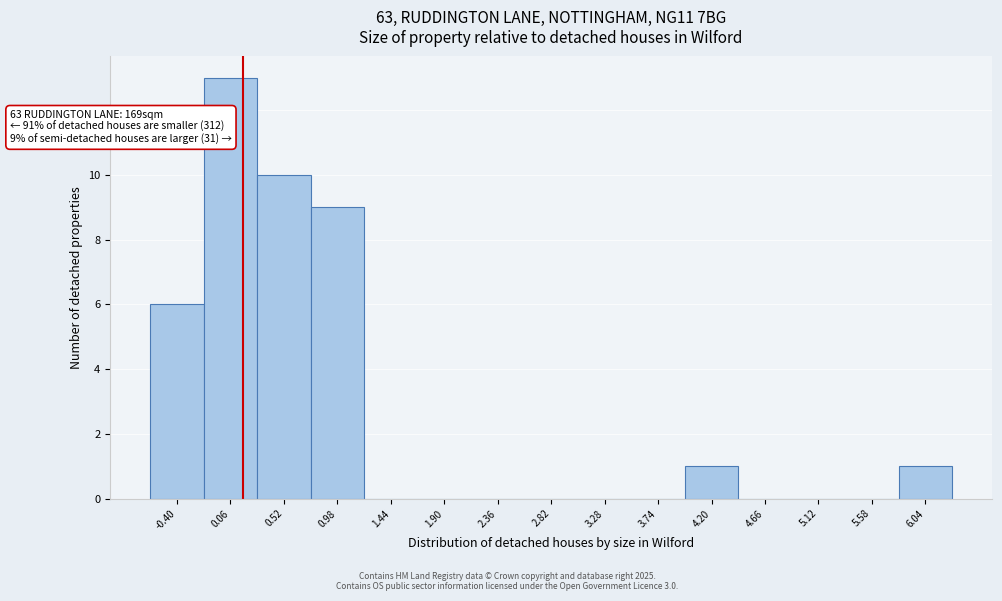

Over which range of the x-axis is the bar tallest?

-0.15 to 0.30